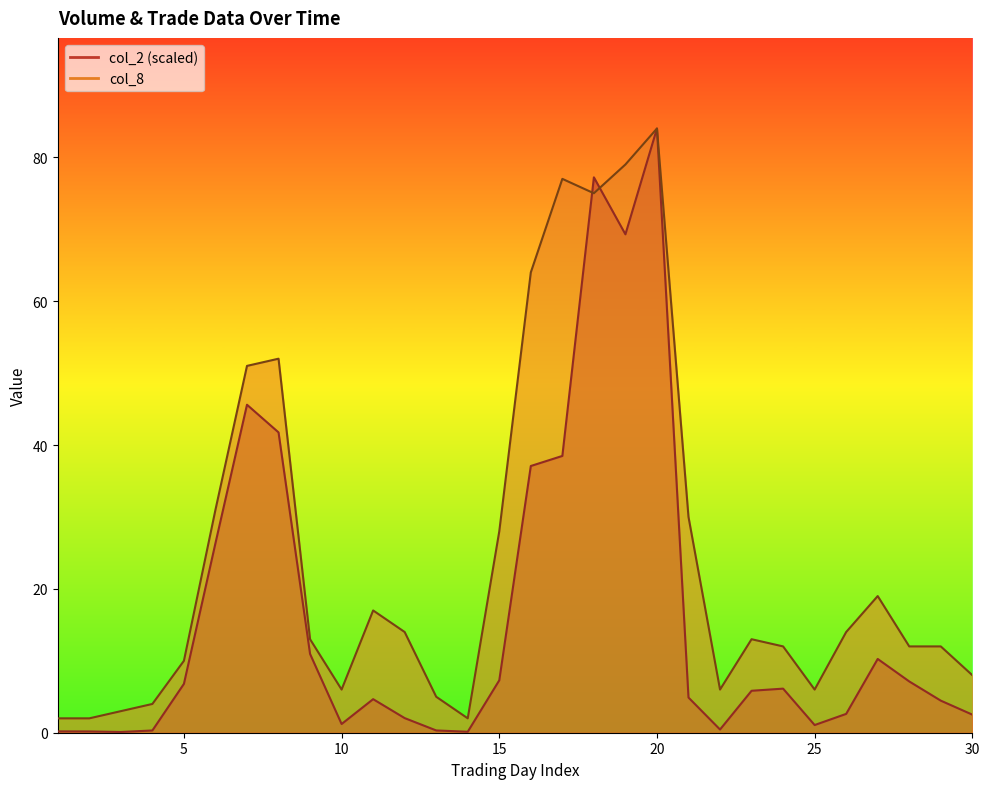

What is the highest value of the col_2 series?

84.0